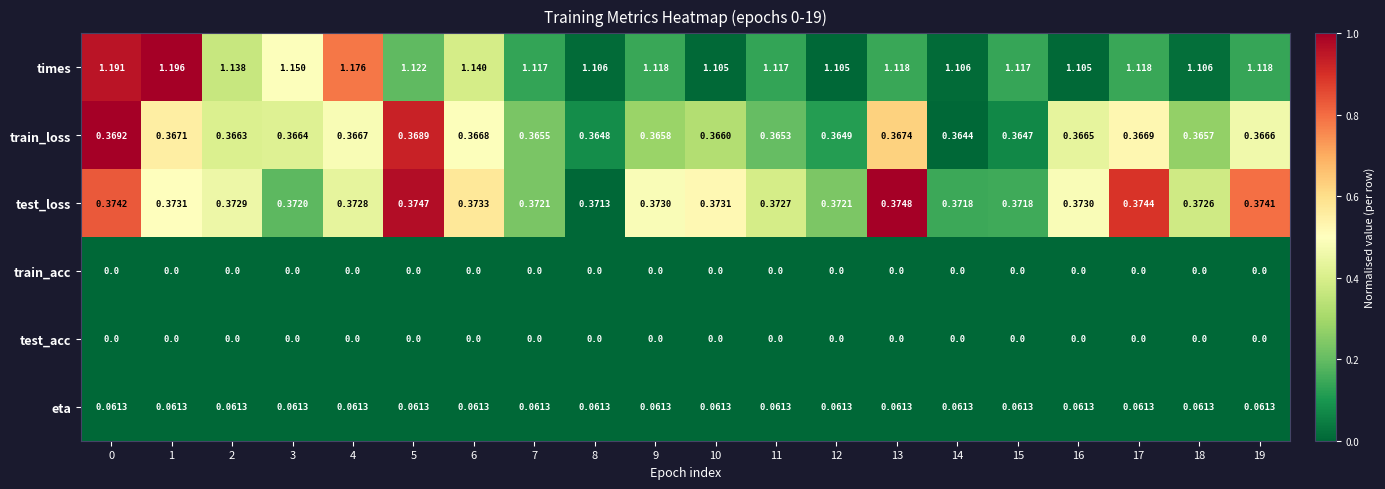

Which series has the largest total across all categories?

times